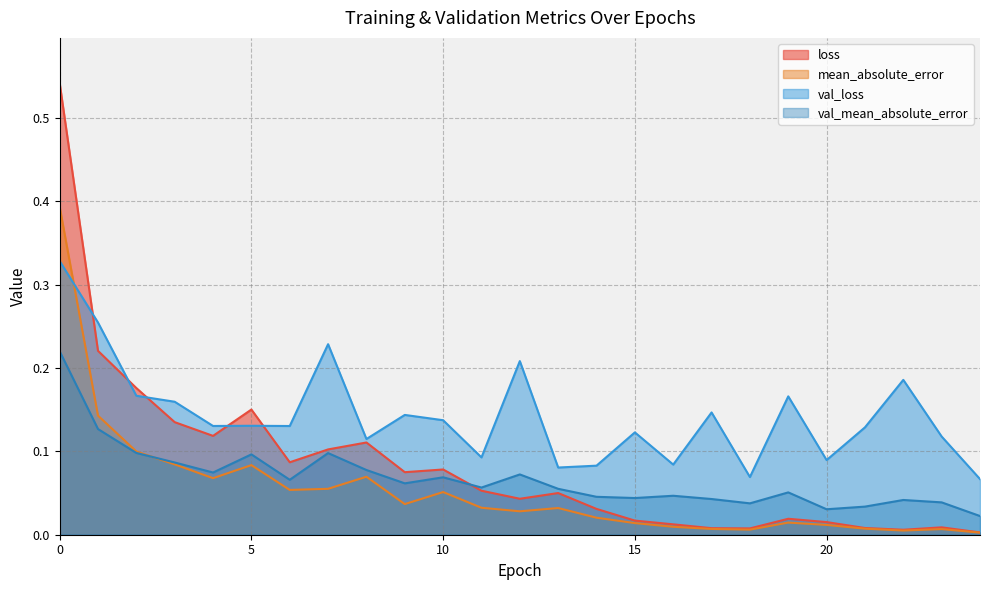

True or false: val_loss has more than 0 interior local peaks.

True